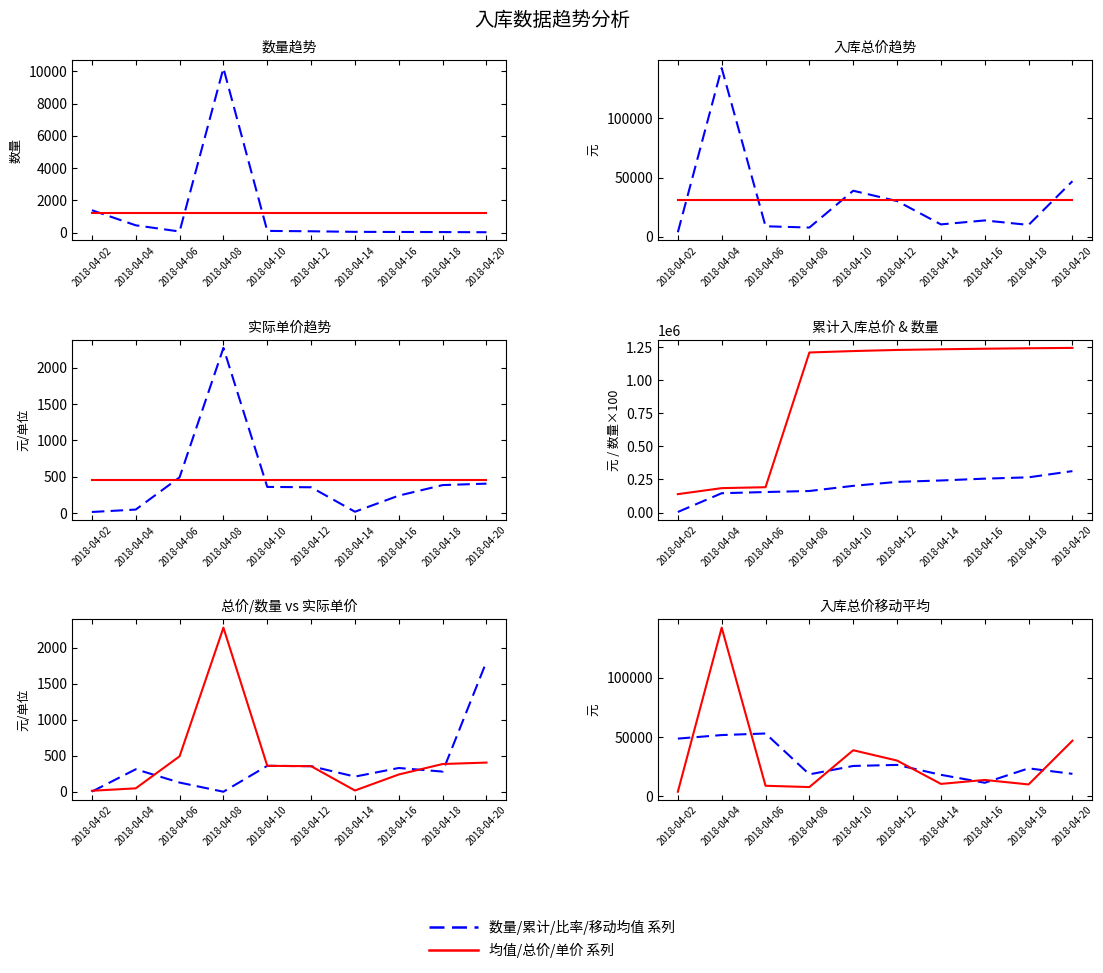

What value does the 数量 series have at 2018-04-18?

36.0